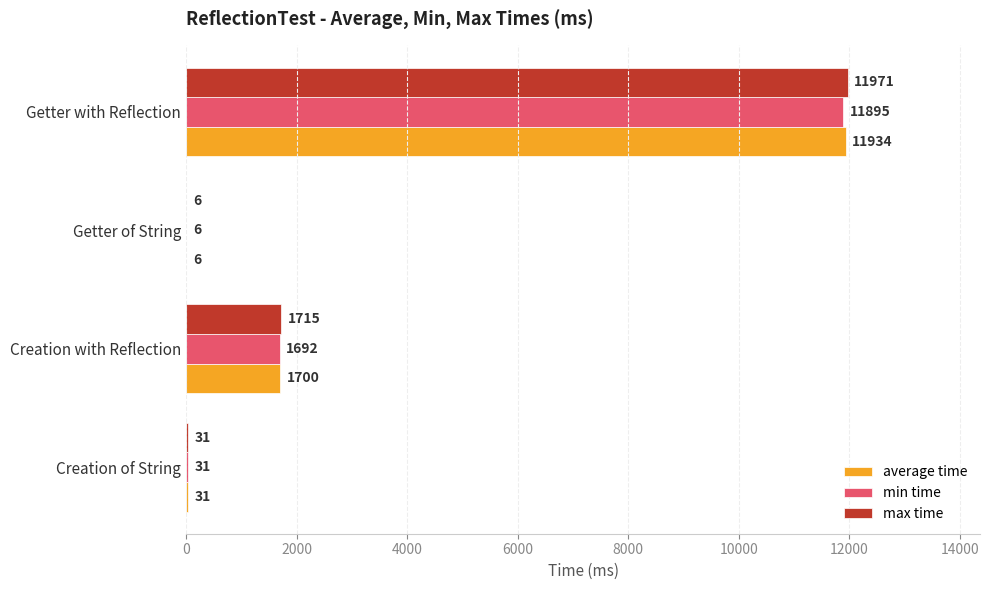

At which label is min time closest to 5950?

Creation with Reflection